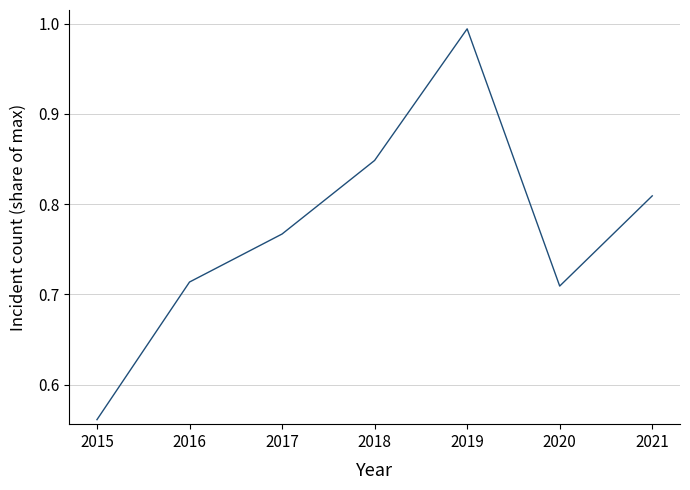

True or false: there are more than 2 points higher than both neighbors.

False